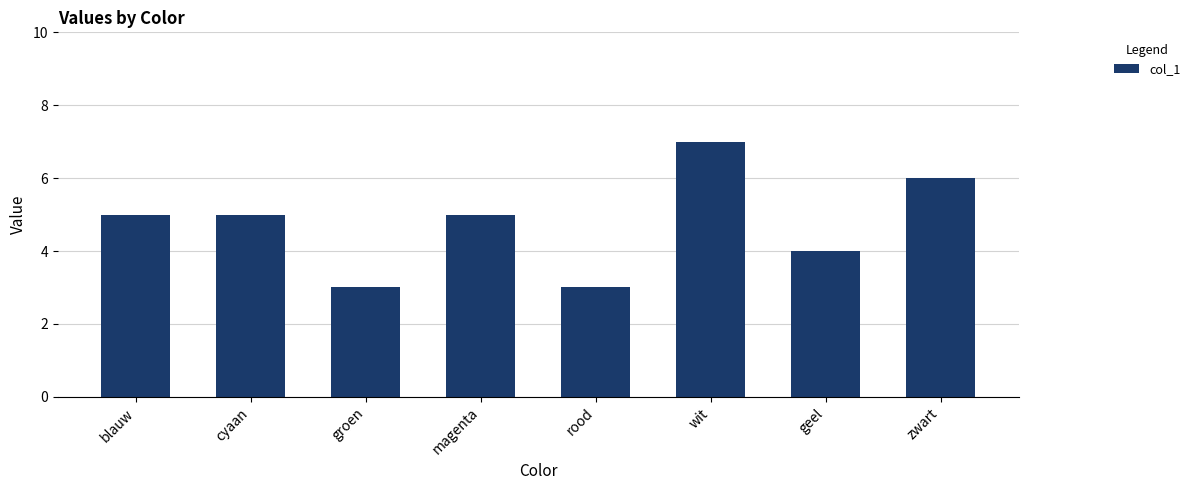

What is the difference between the maximum and minimum values?

4